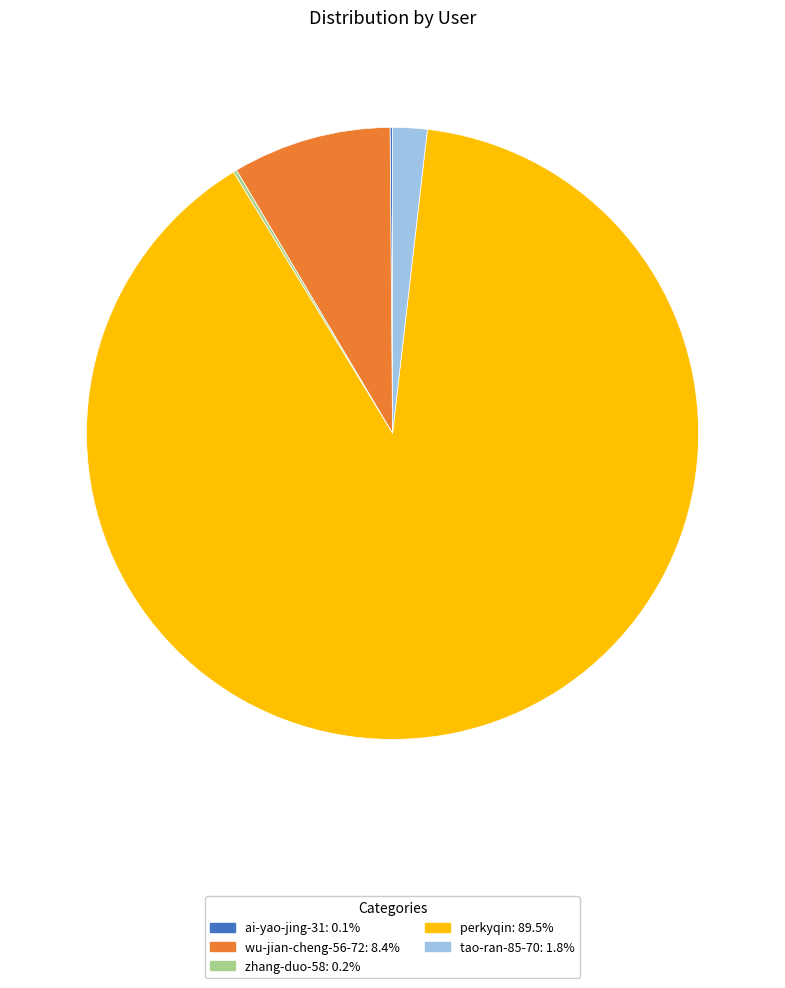

Which category accounts for the majority?

perkyqin